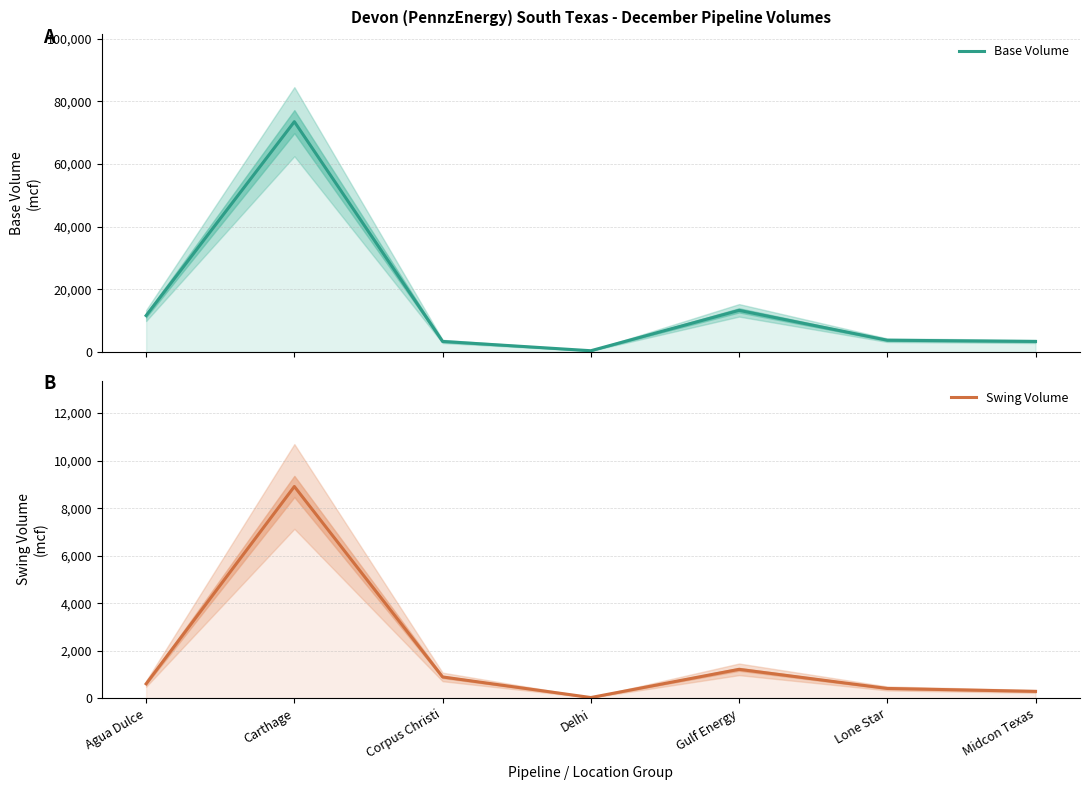

Where is the first local maximum for Base Volume?

Carthage